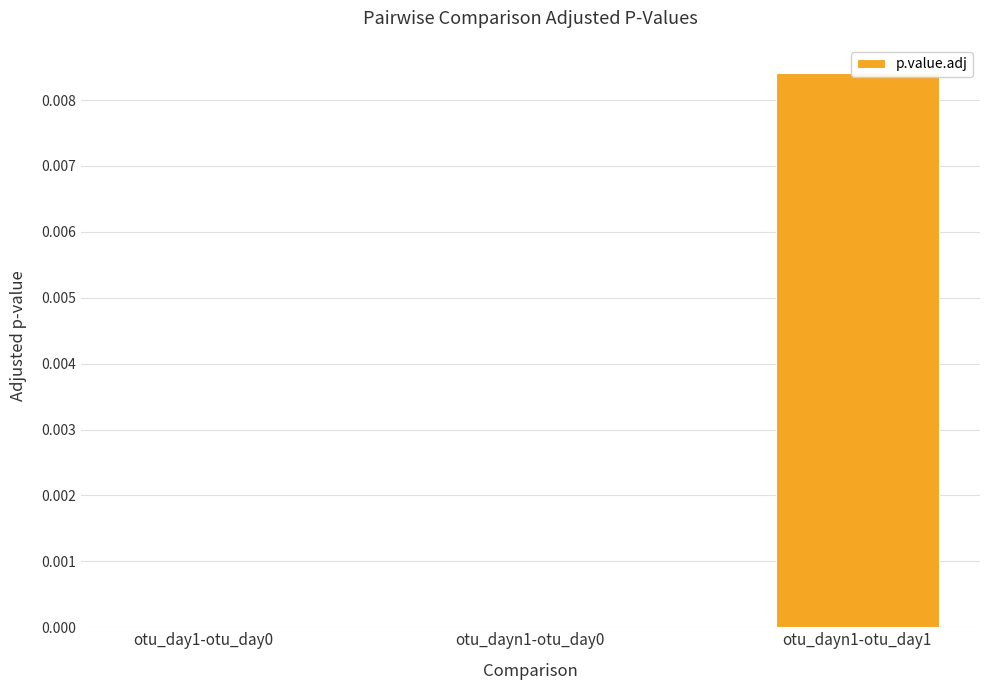

Does the chart contain any negative values?

No